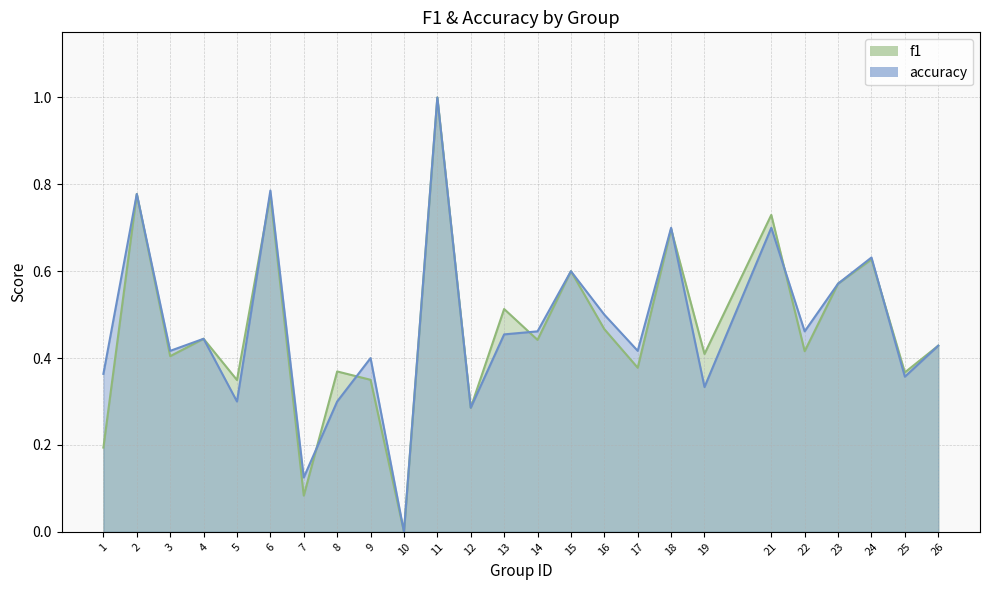

Is it true that f1 equals 0.4 at 4?

True